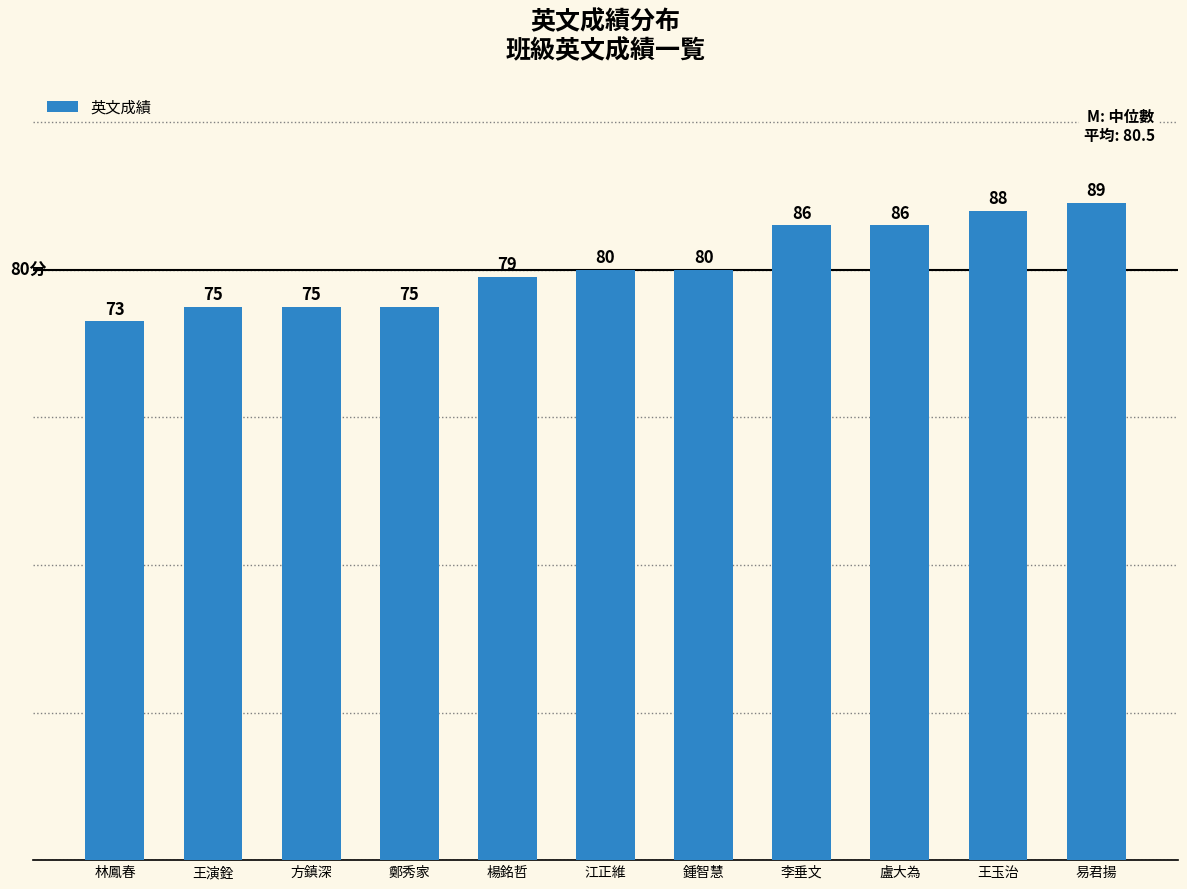

What position from the right is 王演銓?

10